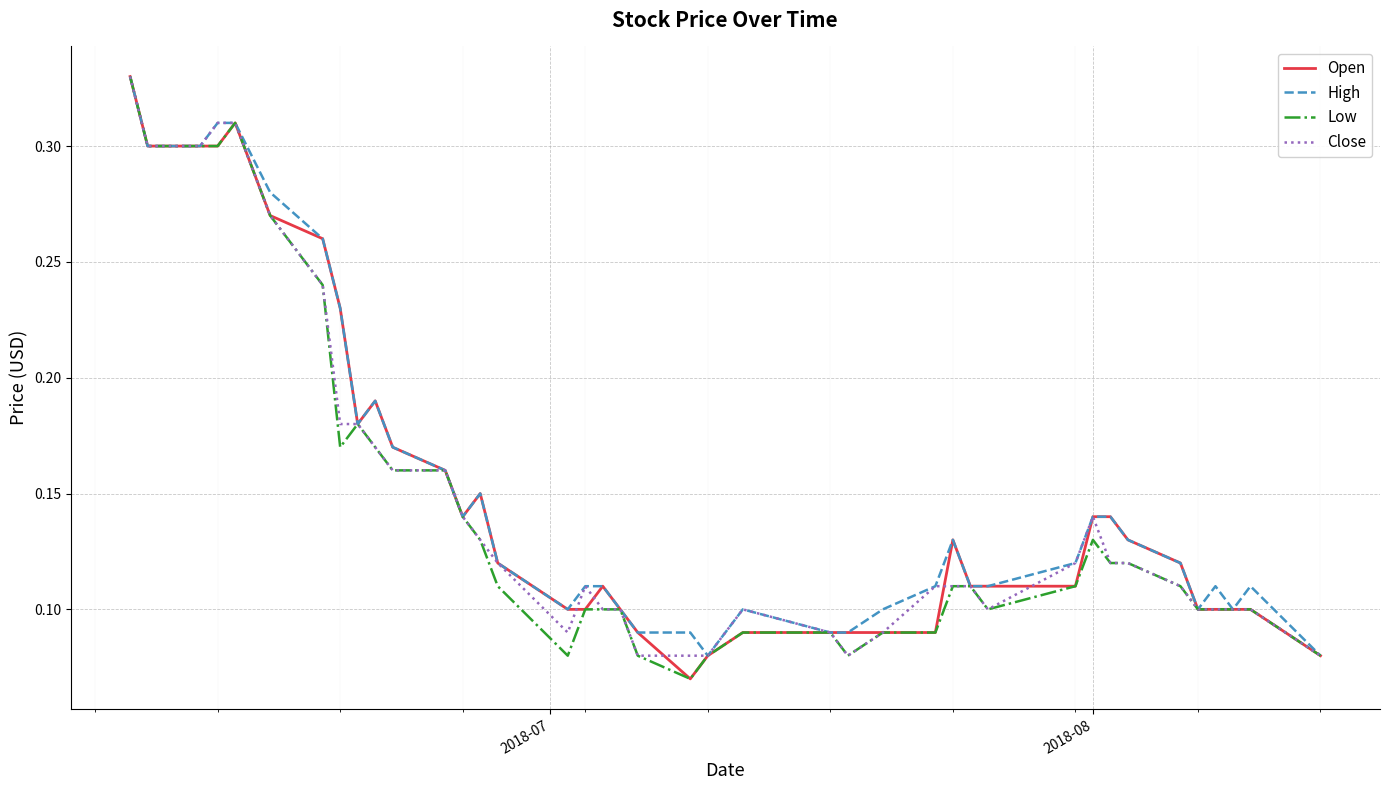

What are all the series names shown in the legend?

Open, High, Low, Close